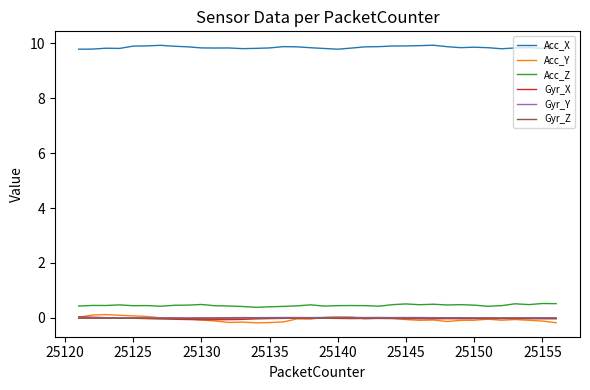

True or false: Gyr_X and Acc_X intersect in this chart.

False